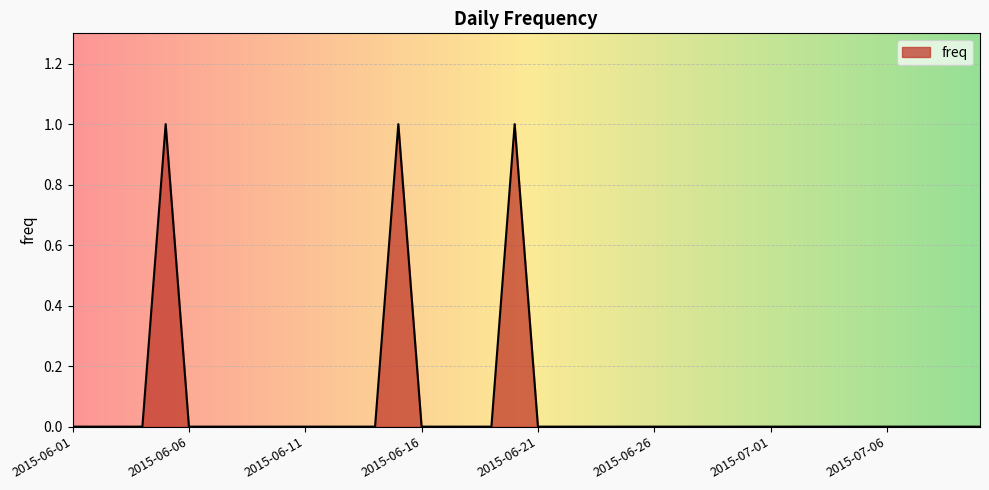

How many lines are shown in the chart?

1